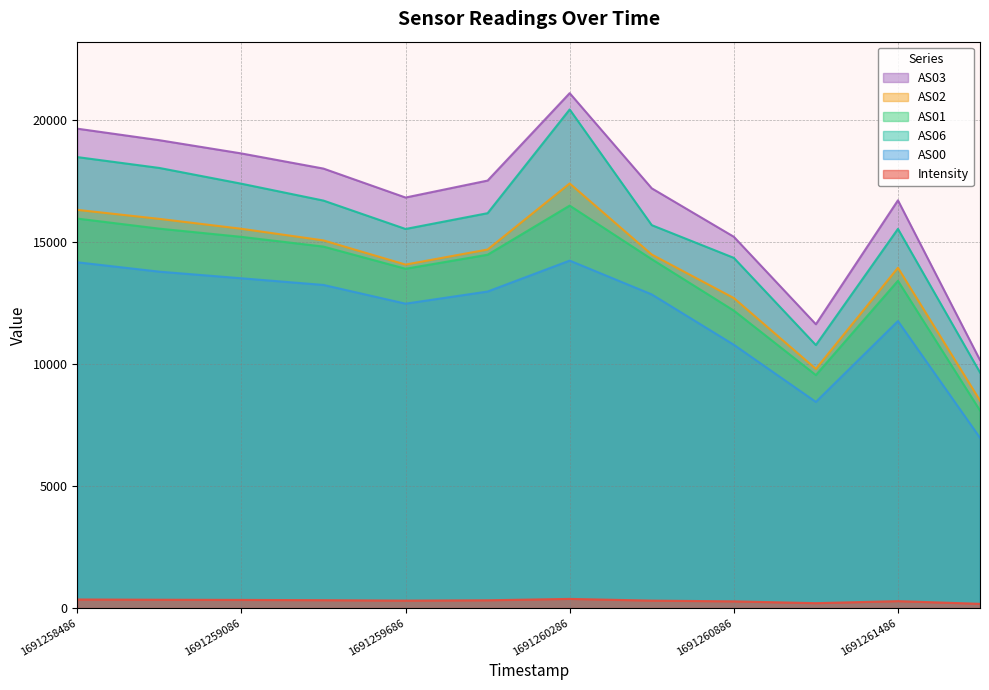

Is it true that AS00 equals 2896.0 at 1691261186?

False